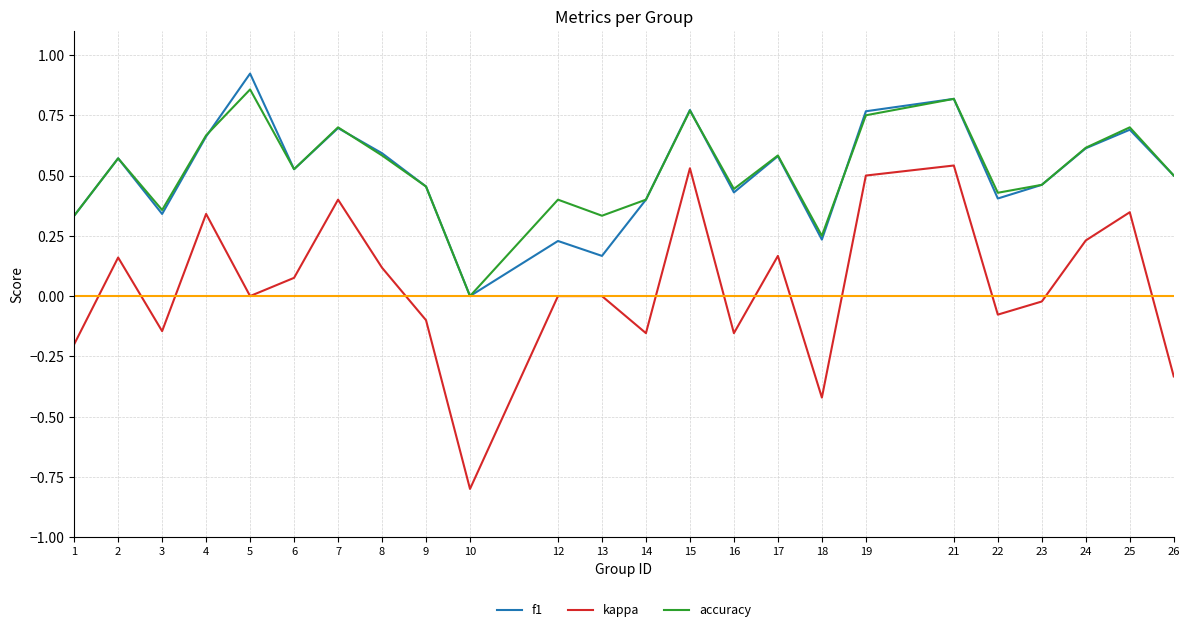

At 12, list the series in order from largest to smallest.

accuracy, f1, kappa